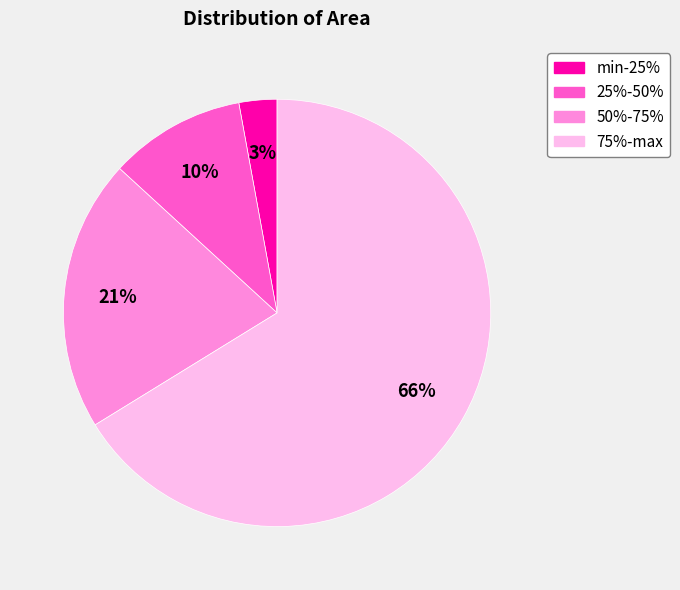

Approximately how many times larger is the value at min-25% compared to 25%-50%?

0.3